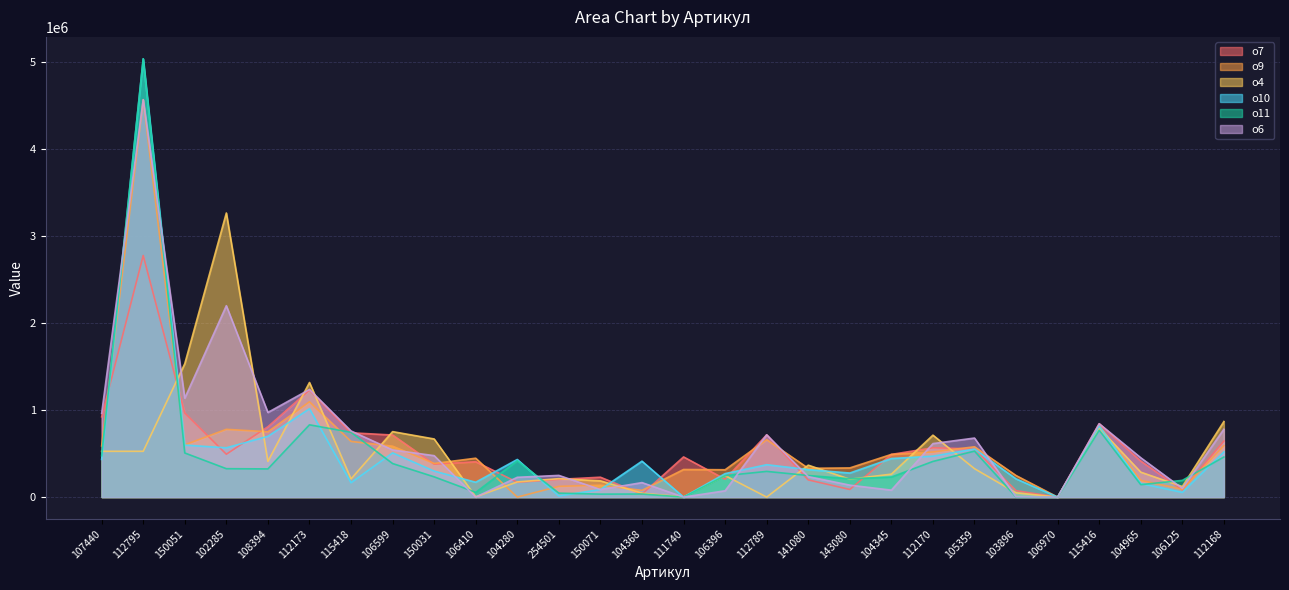

Which series has the largest total across all categories?

о6